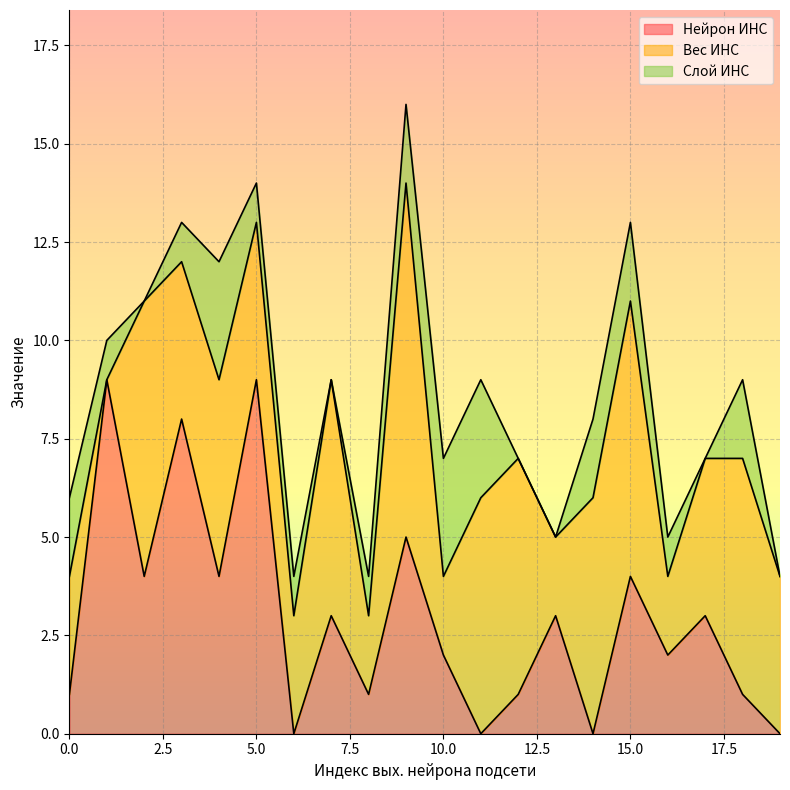

Reading right to left, list all the values displayed in this chart.

Нейрон ИНС: 19=0	18=1	17=3	16=2	15=4	14=0	13=3	12=1	11=0	10=2	9=5	8=1	7=3	6=0	5=9	4=4	3=8	2=4	1=9	0=1
Вес ИНС: 19=4	18=6	17=4	16=2	15=7	14=6	13=2	12=6	11=6	10=2	9=9	8=2	7=6	6=3	5=4	4=5	3=4	2=7	1=0	0=3
Слой ИНС: 19=0	18=2	17=0	16=1	15=2	14=2	13=0	12=0	11=3	10=3	9=2	8=1	7=0	6=1	5=1	4=3	3=1	2=0	1=1	0=2